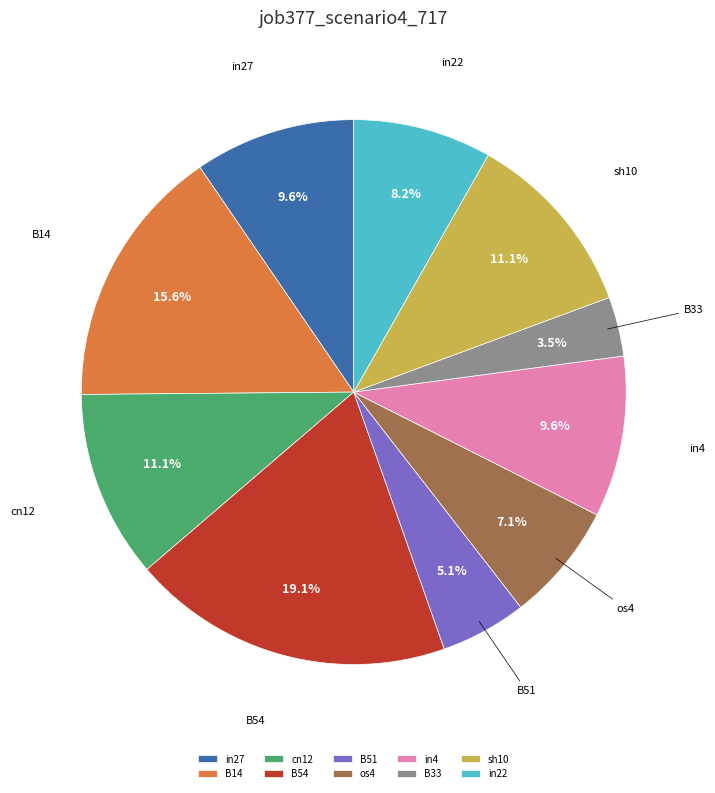

To the nearest percent, what portion does sh10 represent?

11%